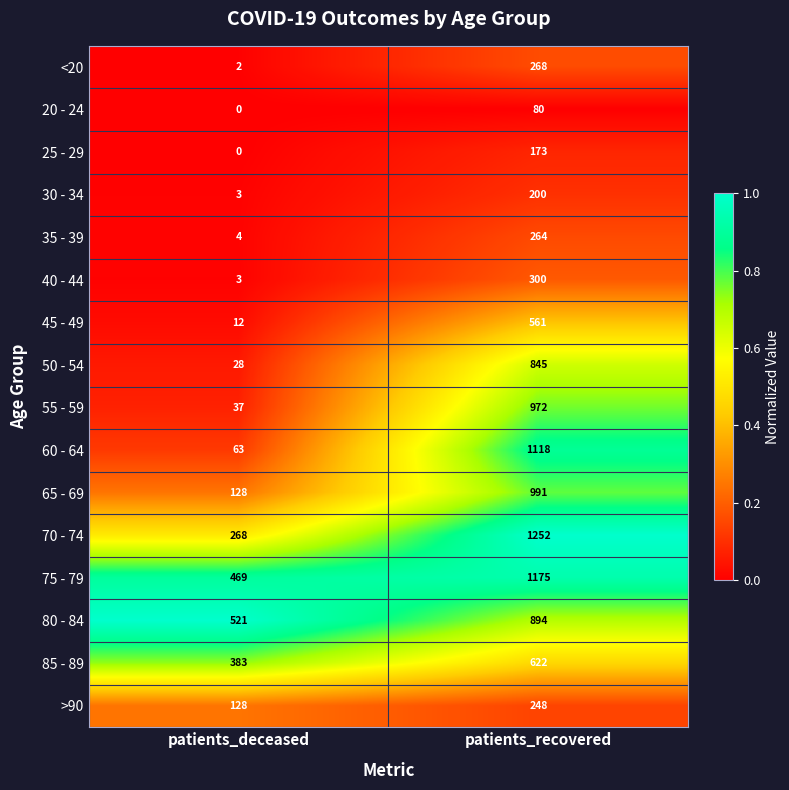

Is it true that 25 - 29 equals 0 at patients_deceased?

True